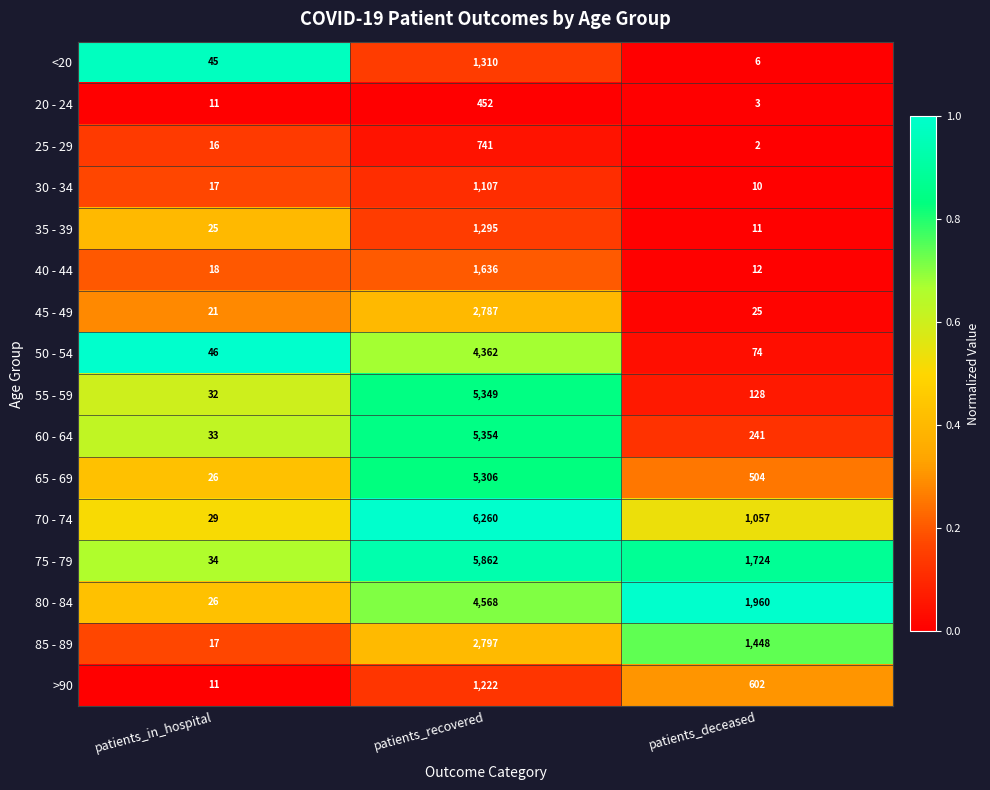

What is the difference between the highest and lowest values at patients_recovered?

5808